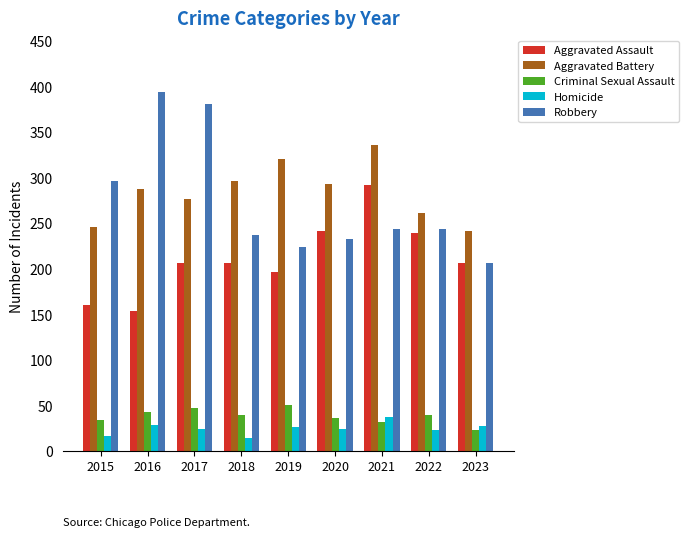

What is the difference between the maximum and second lowest values in the Criminal Sexual Assault series?

19